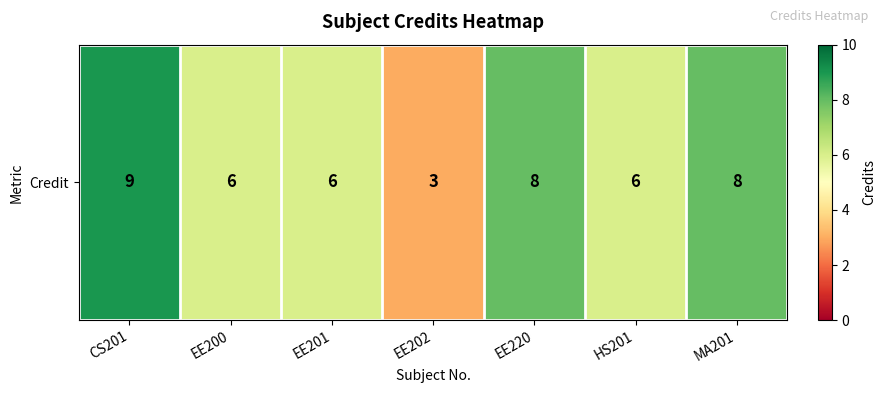

Count the number of categories in the chart.

7